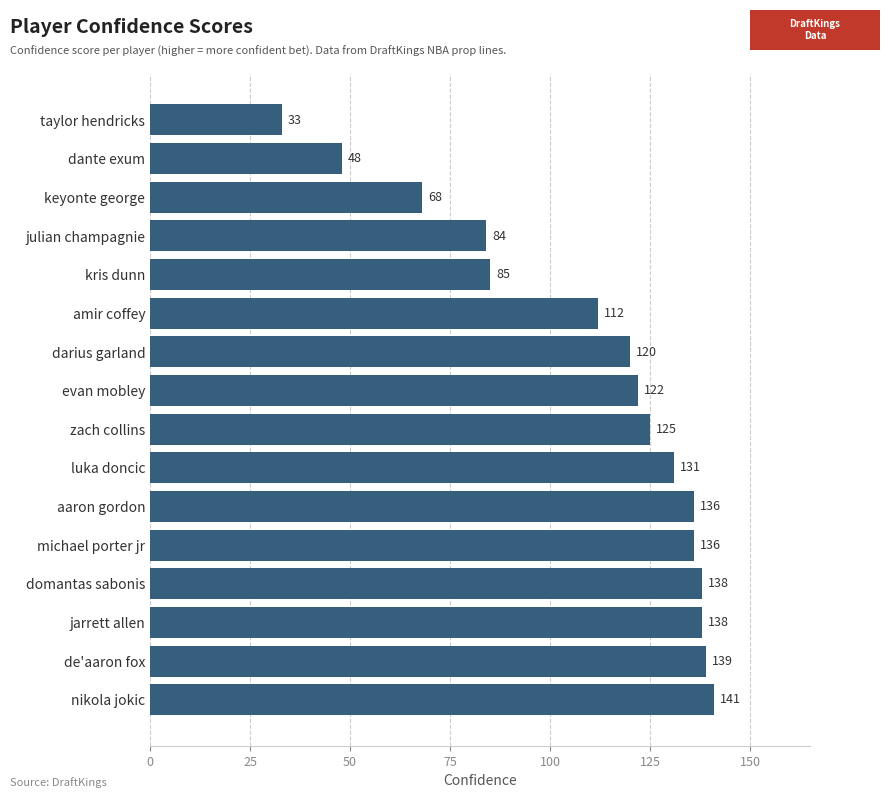

Reading bottom to top, transcribe all the data shown in this chart.

nikola jokic=141	de'aaron fox=139	jarrett allen=138	domantas sabonis=138	michael porter jr=136	aaron gordon=136	luka doncic=131	zach collins=125	evan mobley=122	darius garland=120	amir coffey=112	kris dunn=85	julian champagnie=84	keyonte george=68	dante exum=48	taylor hendricks=33